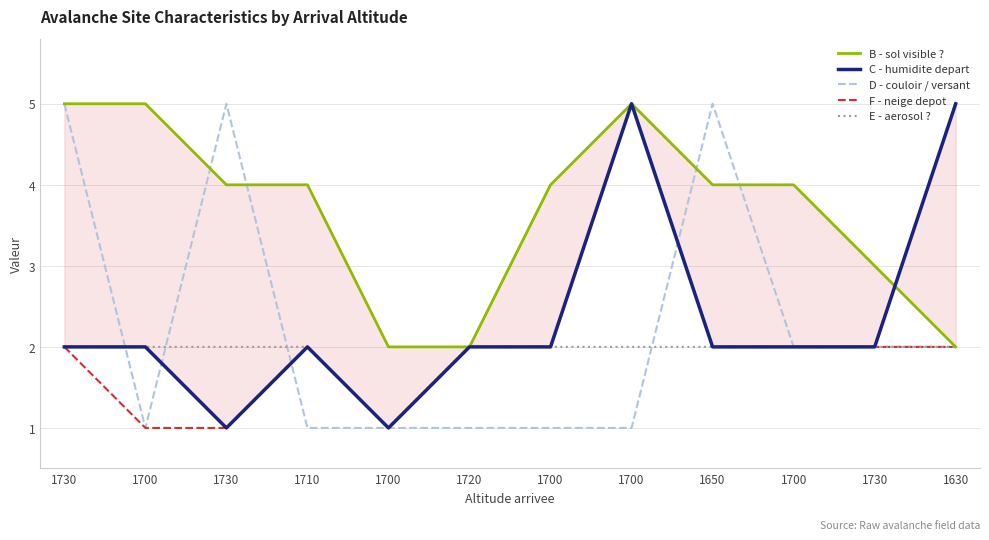

Which series has the largest range (max minus min)?

C - humidite depart